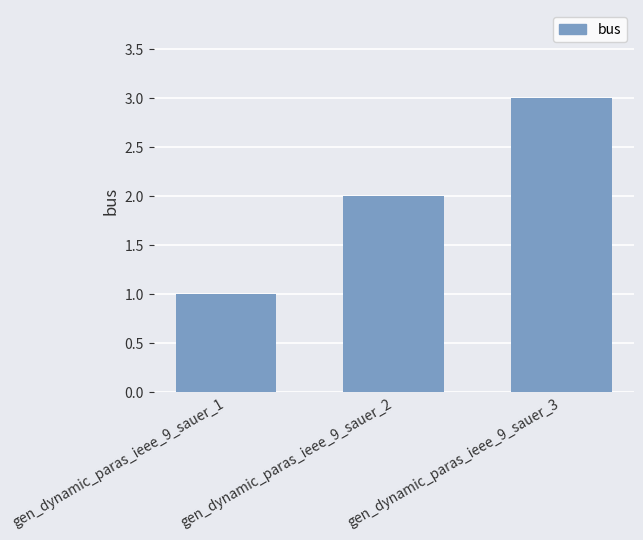

How many values are between 1 and 3?

3